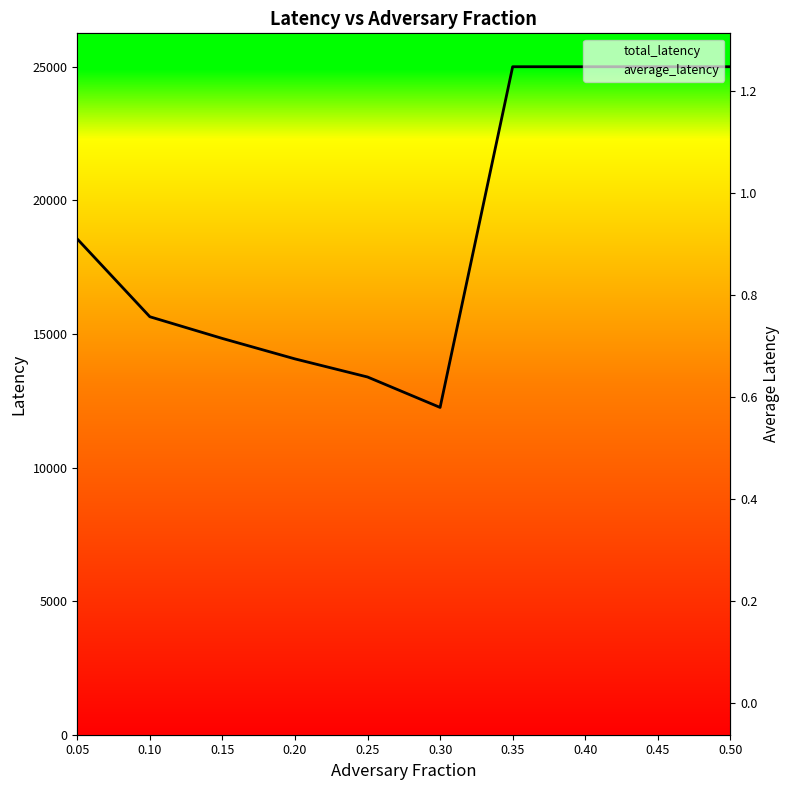

True or false: total_latency and average_latency intersect in this chart.

False